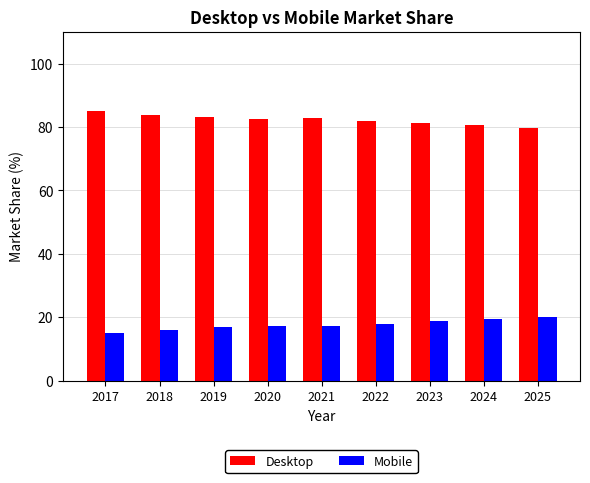

Rank the series by their maximum value, from highest to lowest.

Desktop, Mobile